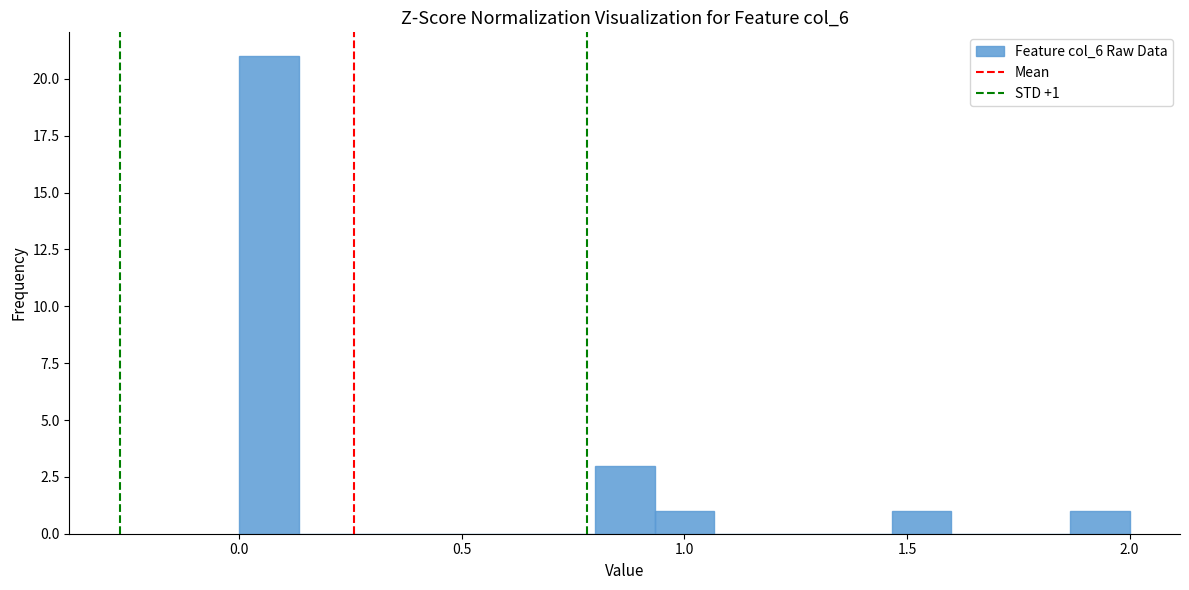

Around what value on the x-axis is the tallest bar? Give the approximate position of its centre, as read against the axis.

0.05